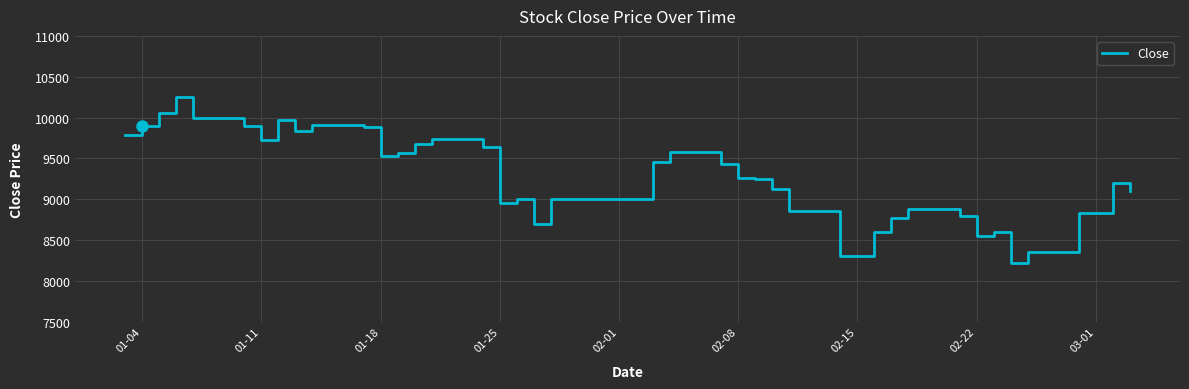

What is the value of the 39th point from the left?

9200